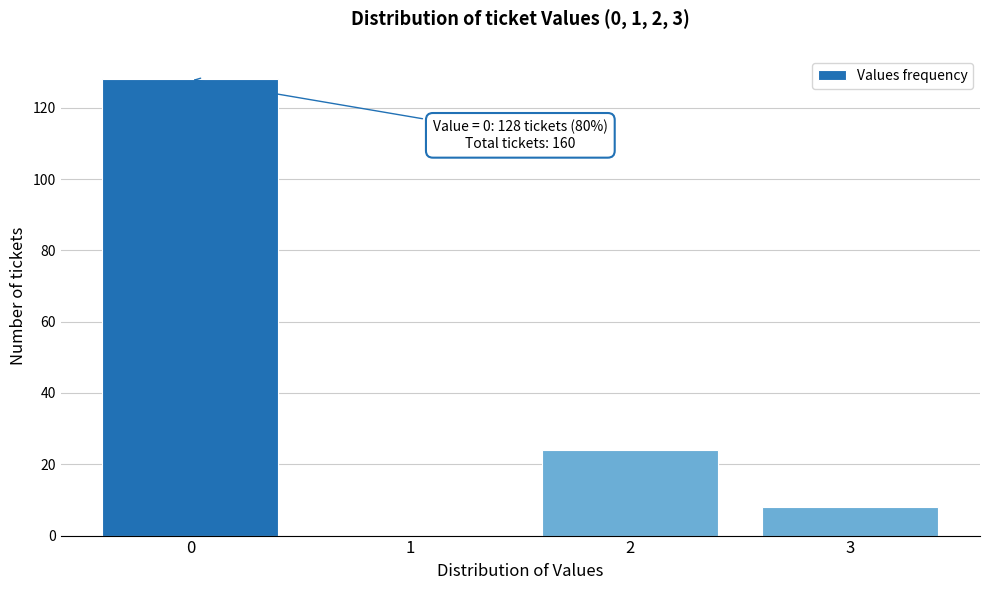

Reading right to left, extract all data points from this chart.

3=8	2=24	1=0	0=128